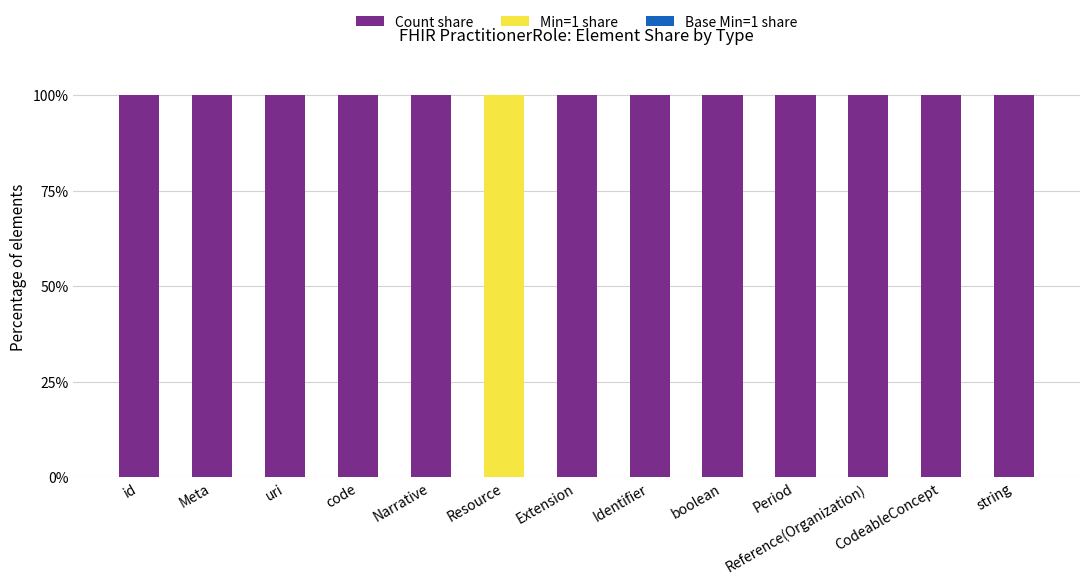

What is the highest value of the Count share series?

100